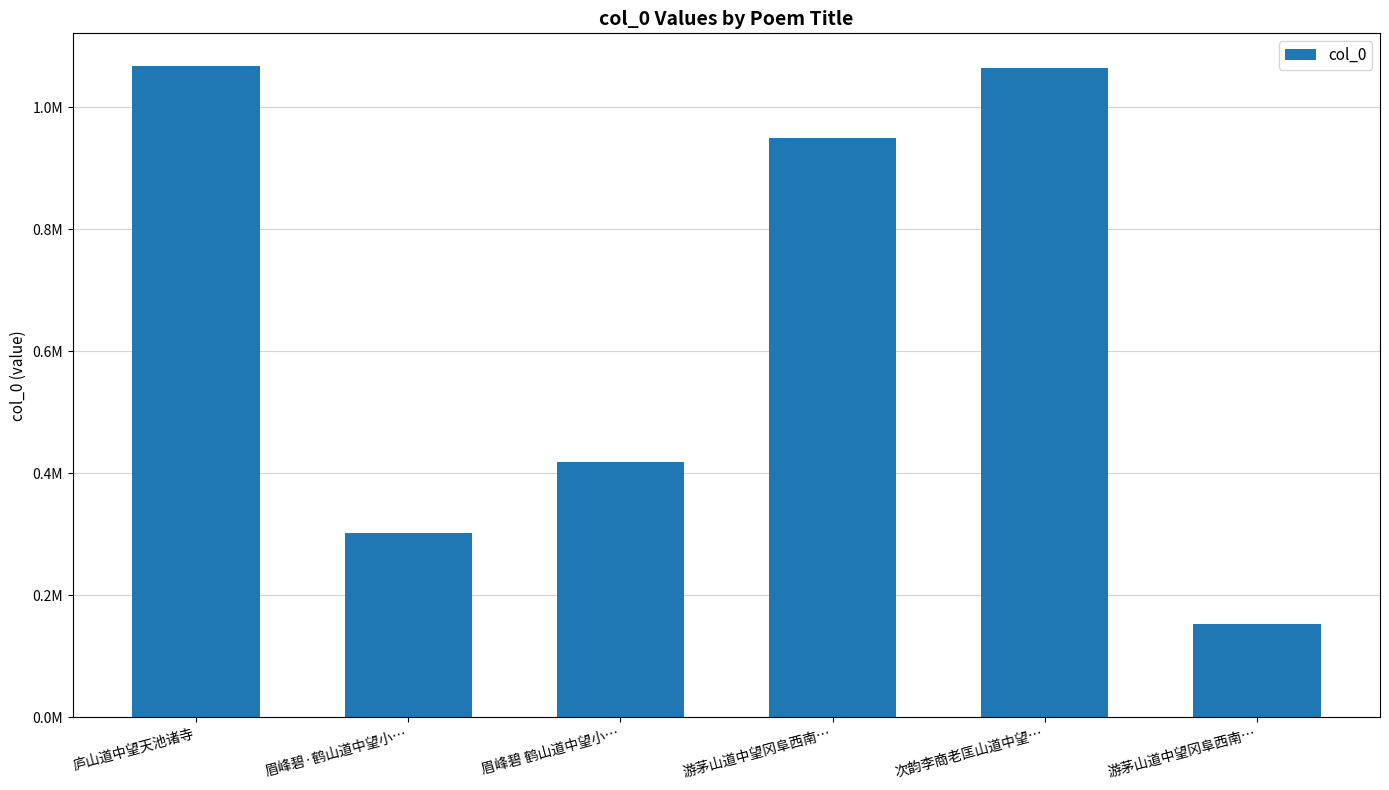

Does the chart contain any negative values?

No